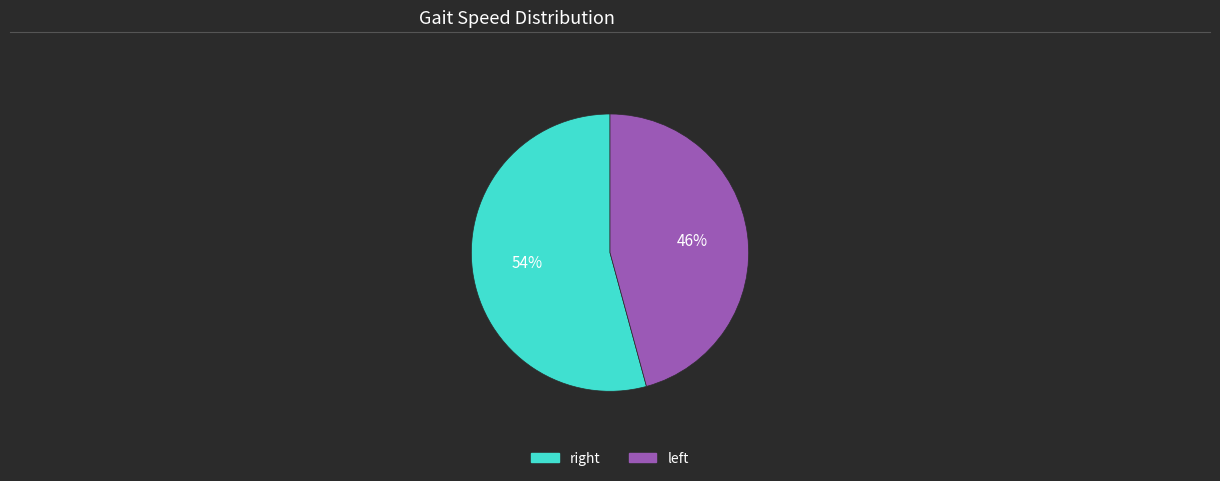

Which slice is the largest?

right